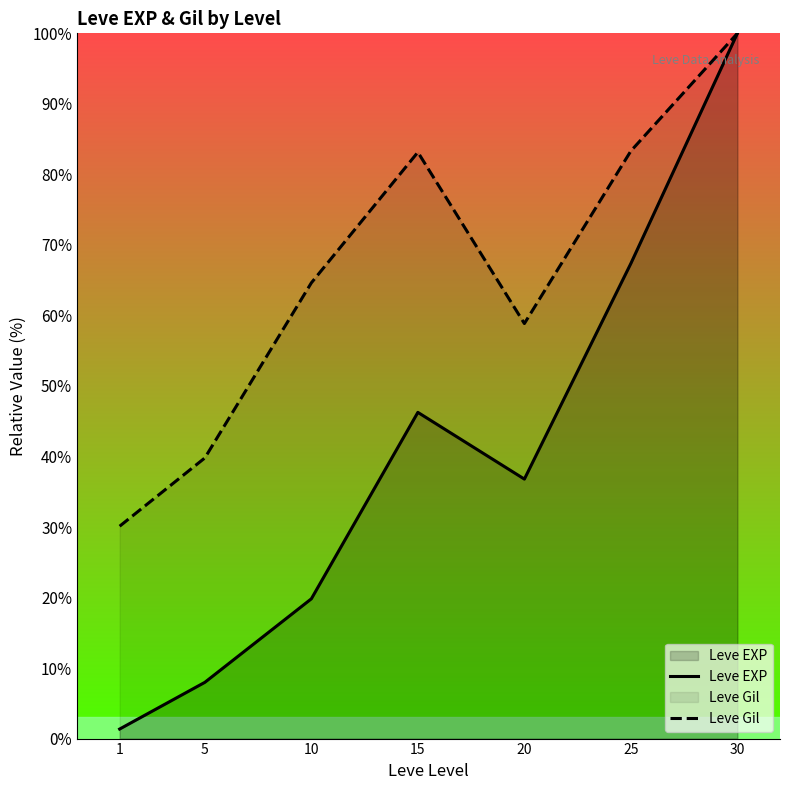

At which label does Leve EXP reach its peak?

30